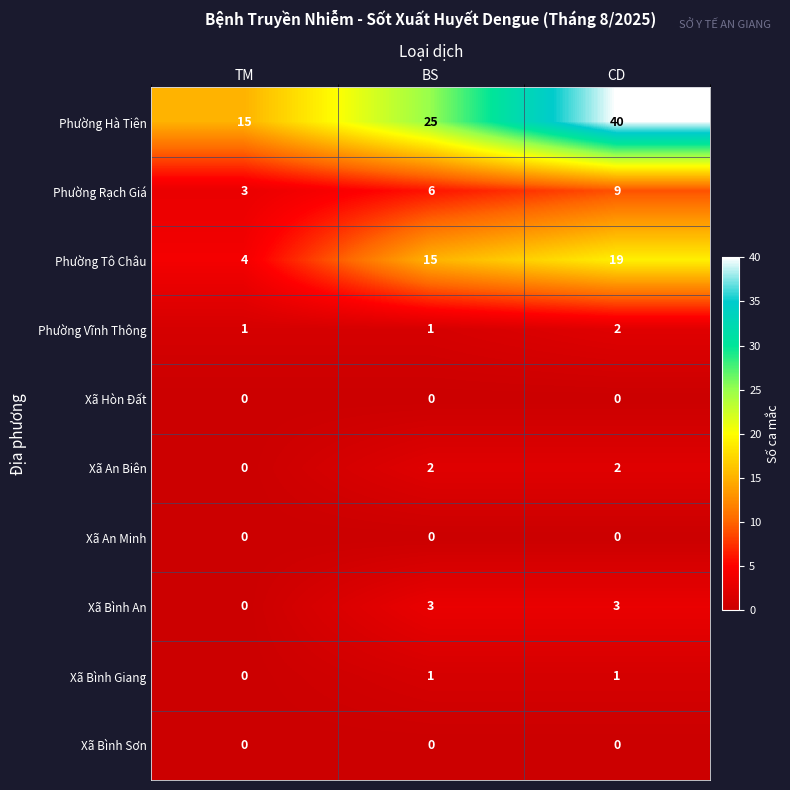

At how many categories does at least one series exceed 1?

3